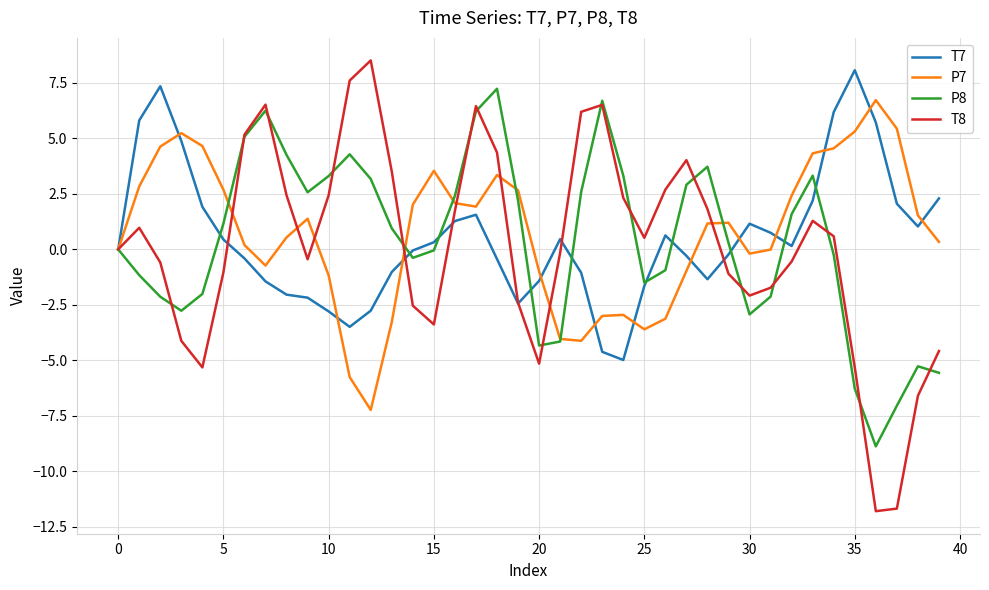

What is the greatest value displayed?

8.5